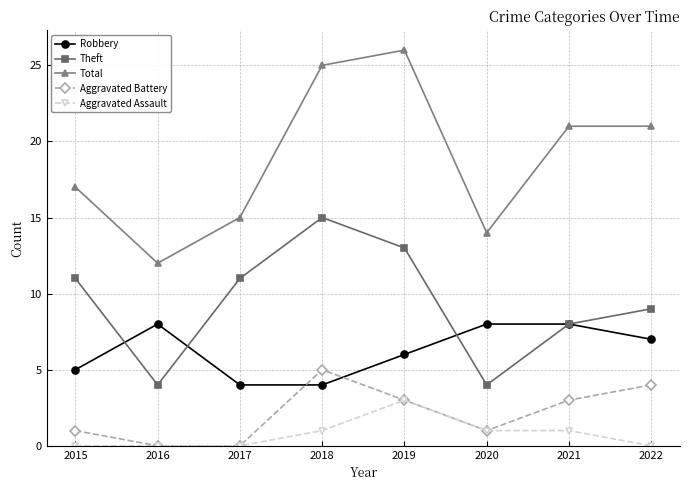

Which series ends up on top after the final intersection of Aggravated Battery and Robbery?

Robbery